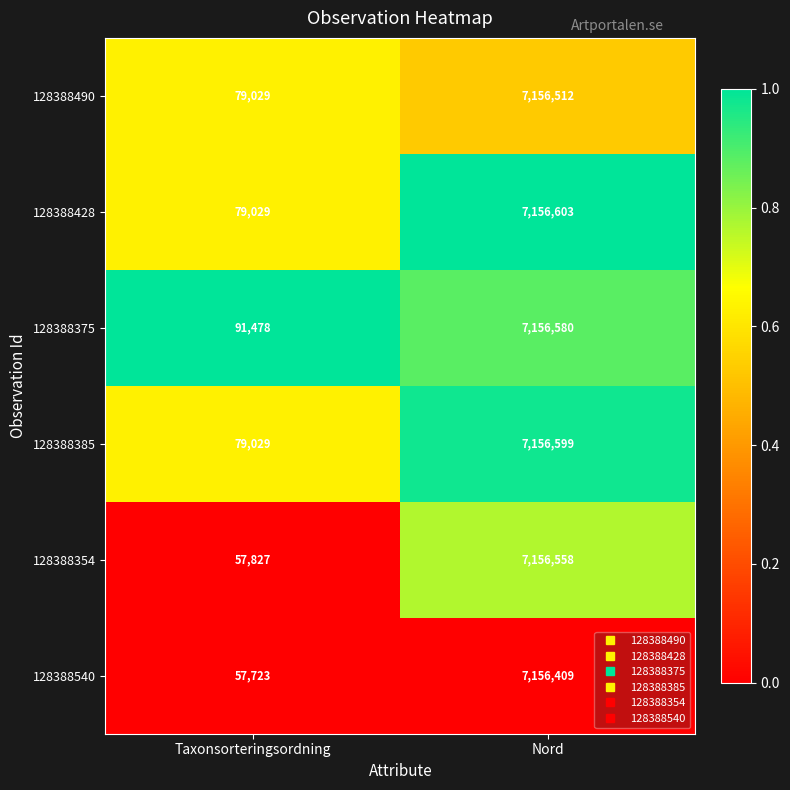

What is the approximate value of 128388428 at Taxonsorteringsordning?

79029